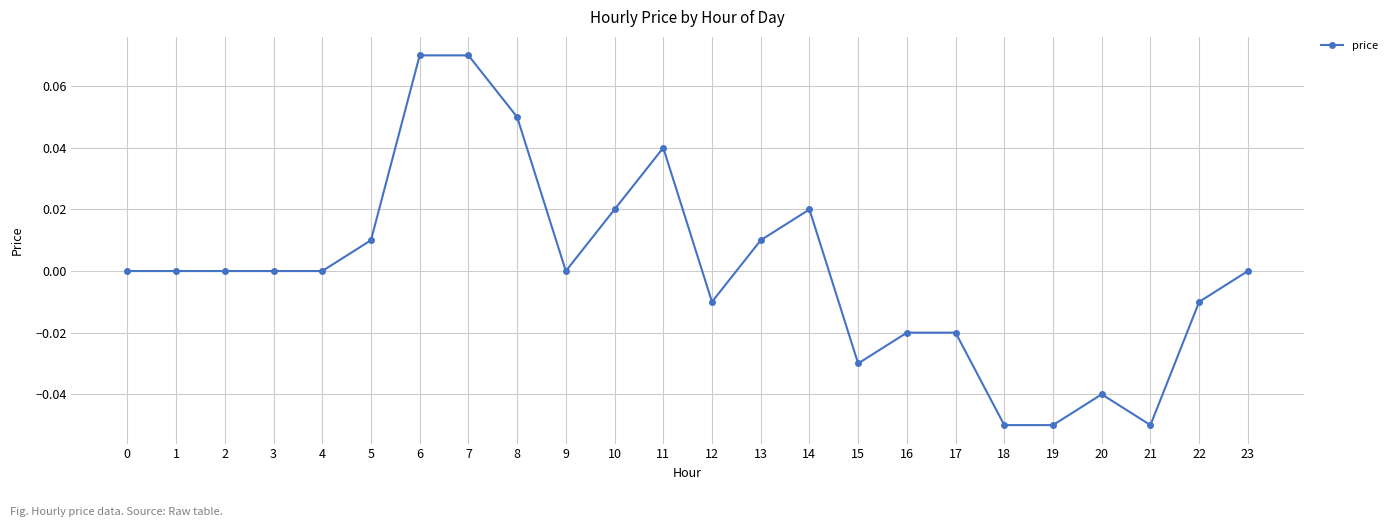

True or false: the data has more than 1 interior local peaks.

True